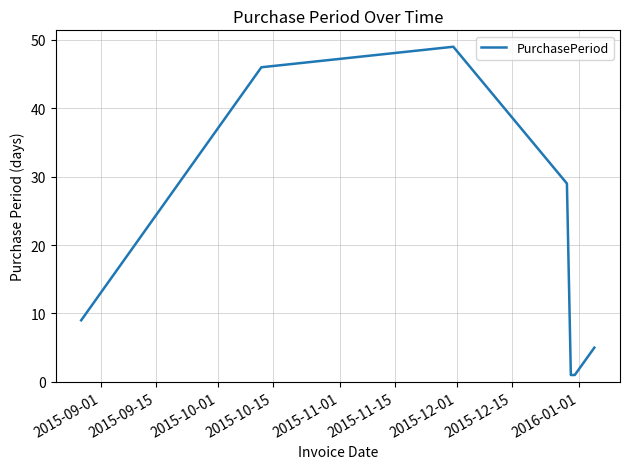

What is the average value?

20